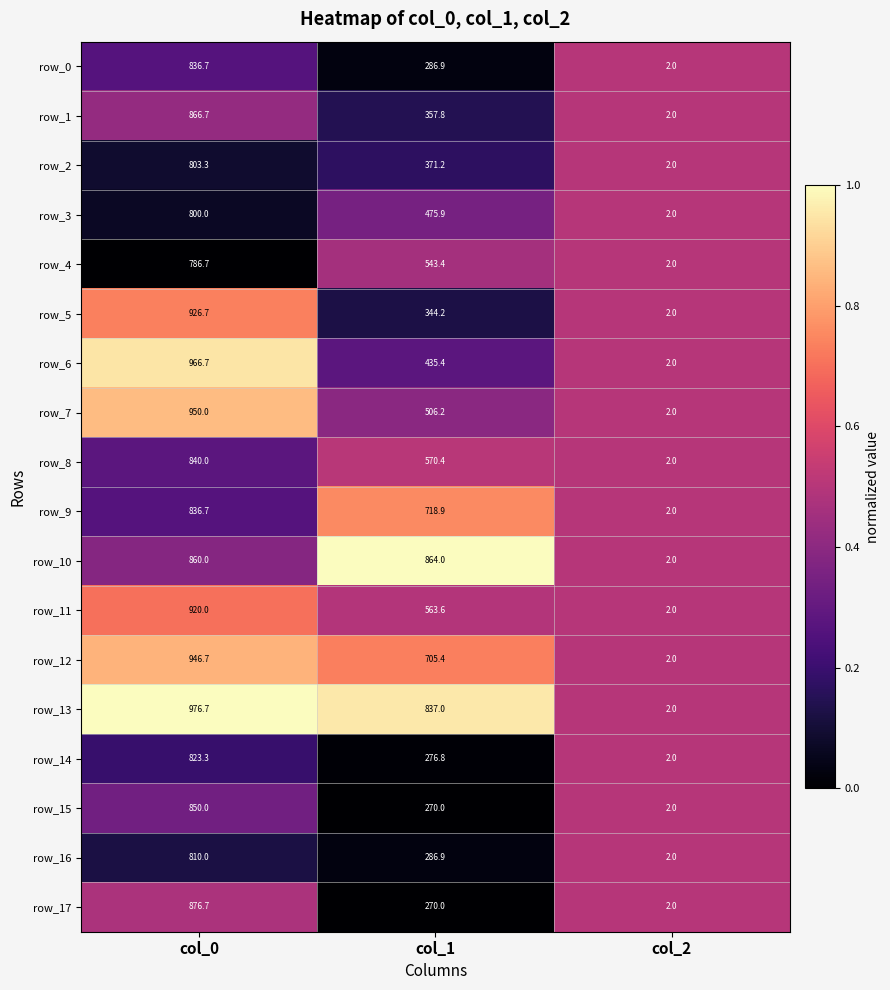

At which label does row_2 reach its peak?

col_0